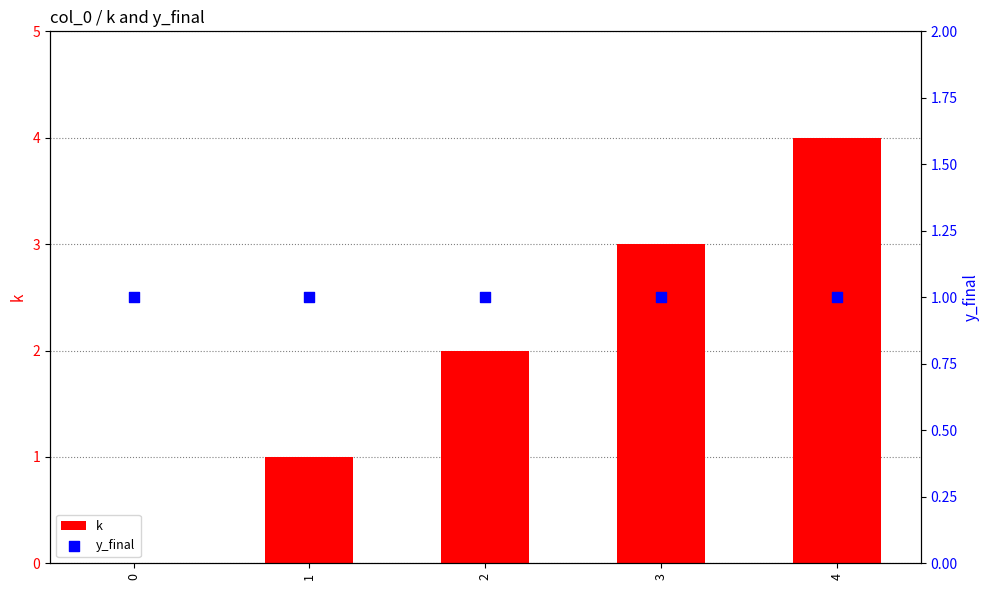

Which series contains the highest Y value?

k